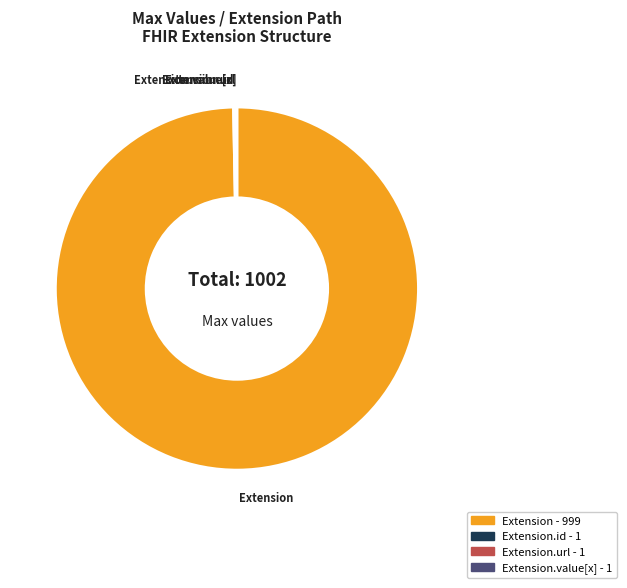

Is there a majority slice in this chart?

Yes